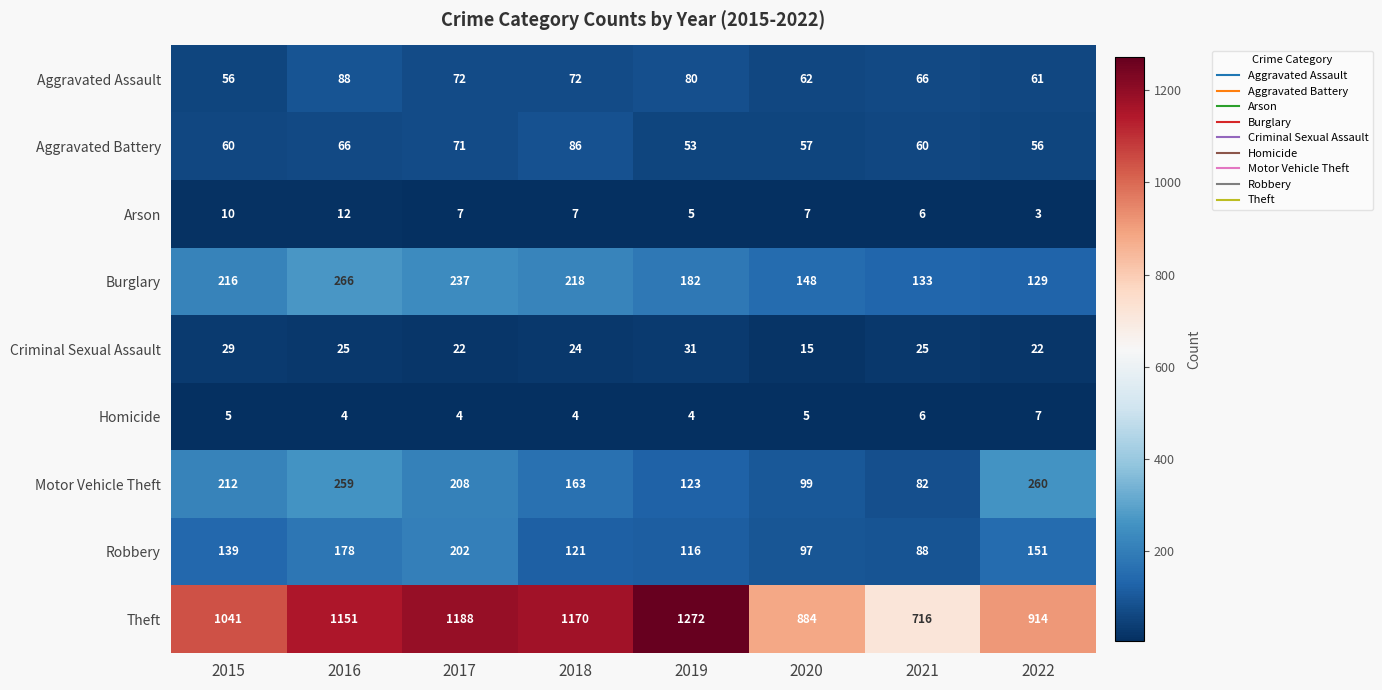

Count the number of categories in the chart.

8